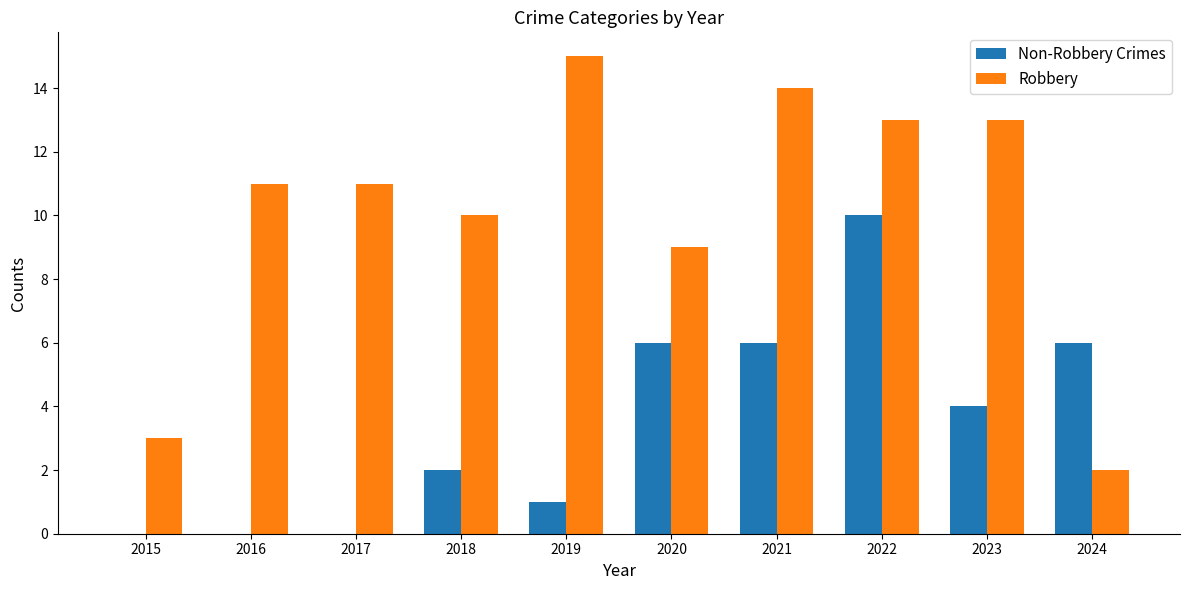

What value does the Non-Robbery Crimes series have at 2020, to the nearest 5?

5